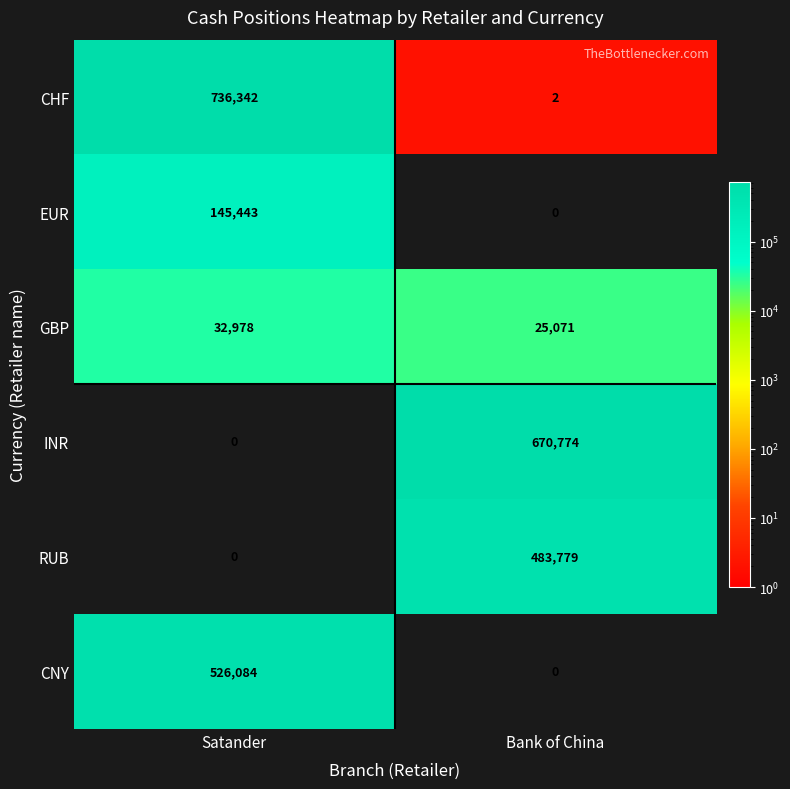

What is the difference between the CNY values at Bank of China and Satander?

526084